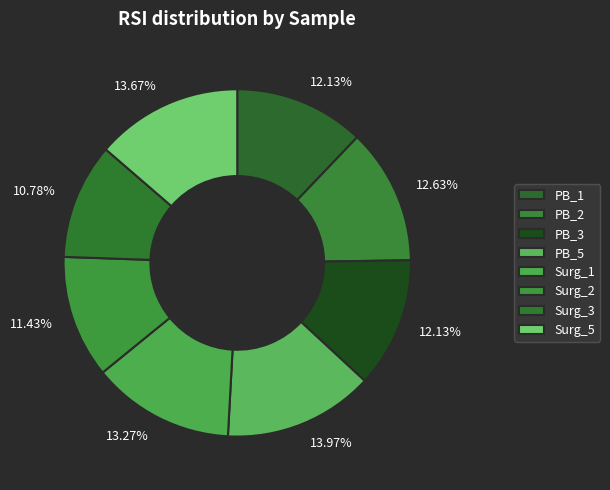

How many slices are in this pie chart?

8